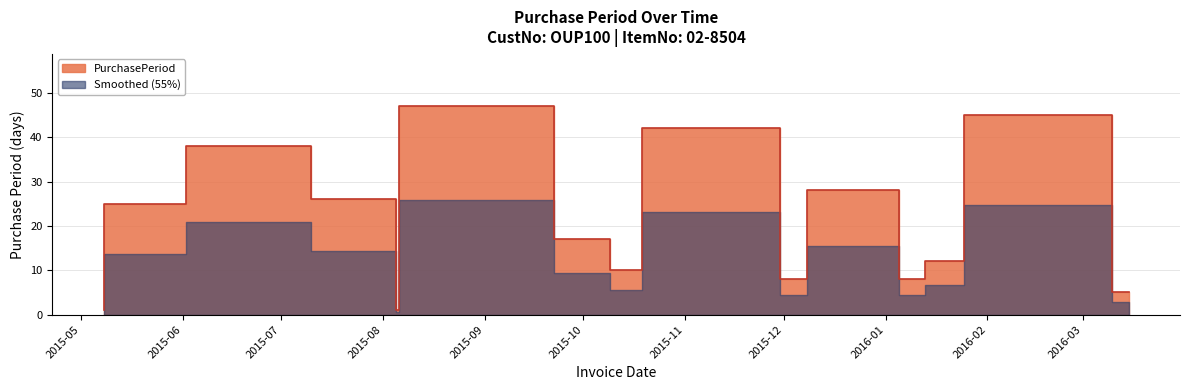

What is the difference between the values at 2015-11-30 and 2015-08-05?

16